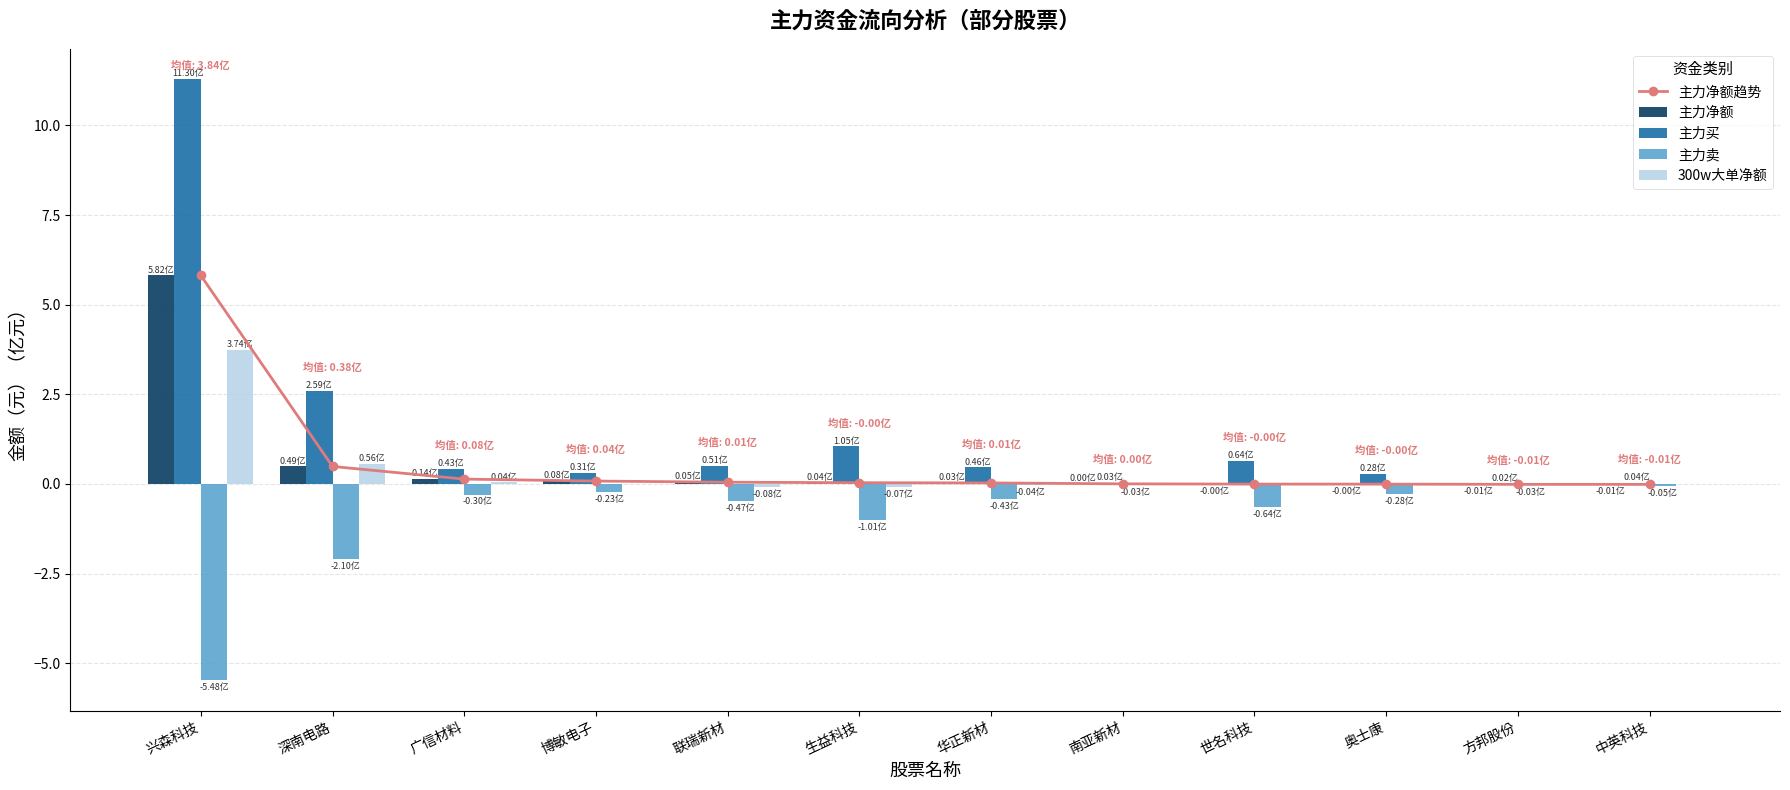

What is the label of the 7th bar from the left?

华正新材